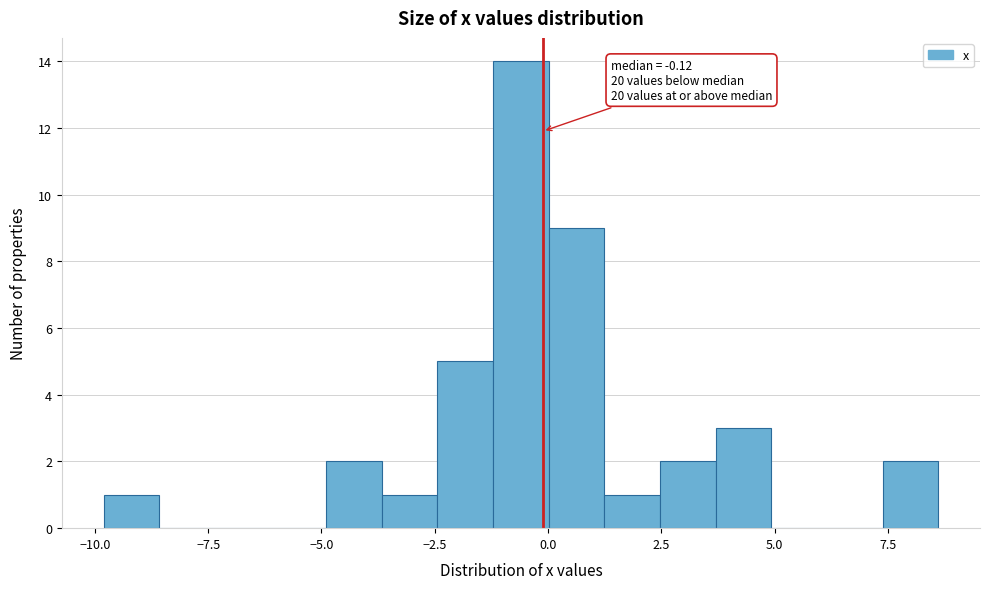

Read against the x-axis, roughly where is the centre of the tallest bar?

-0.5